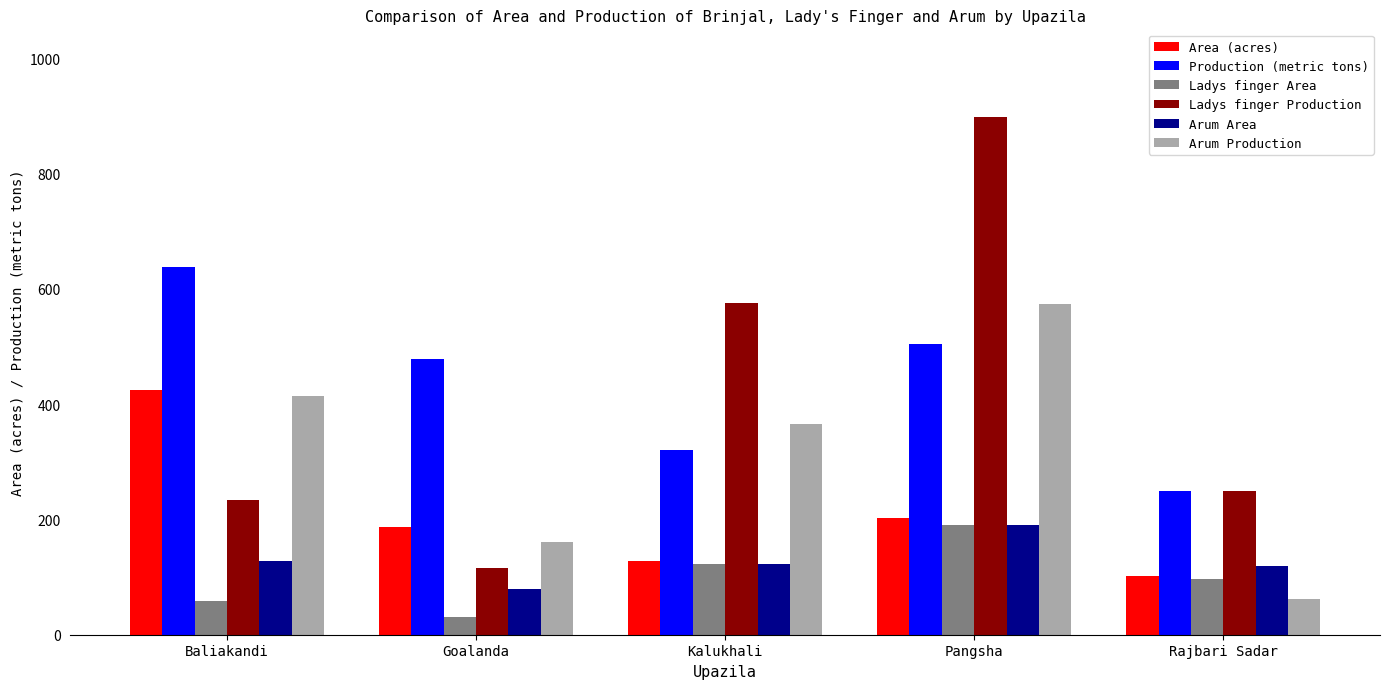

What is the difference between the maximum and minimum values in the Area (acres) series?

323